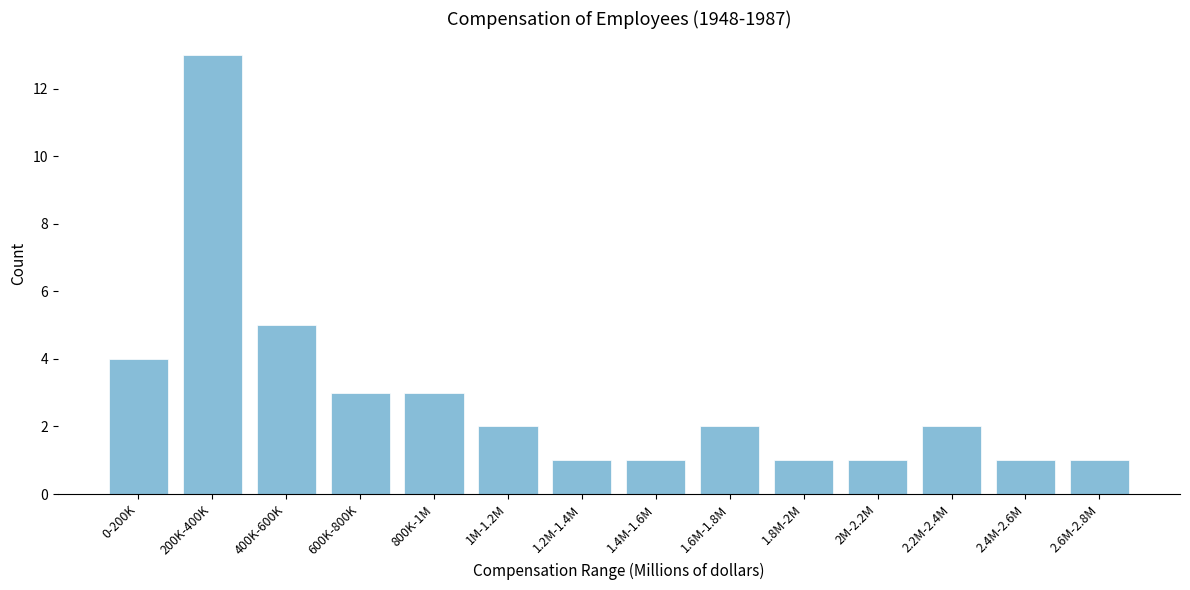

Reading left to right, what are all the values shown in this chart?

4	13	5	3	3	2	1	1	2	1	1	2	1	1